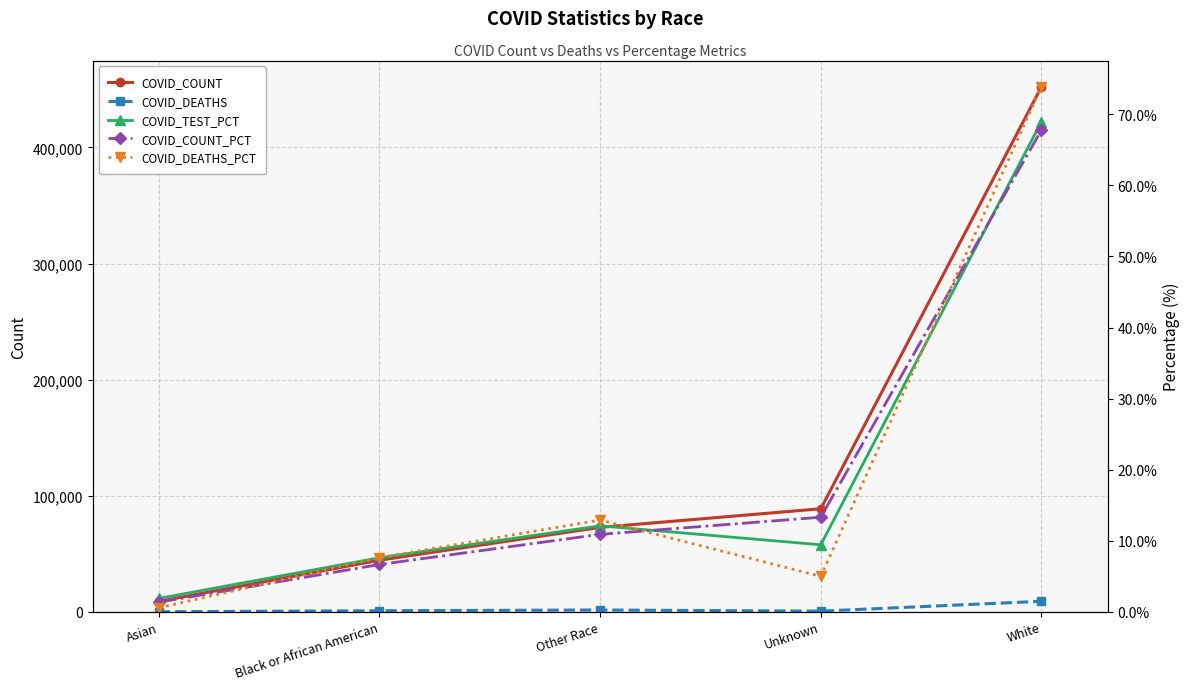

Is it true that COVID_COUNT_PCT equals 67.8 at White?

True